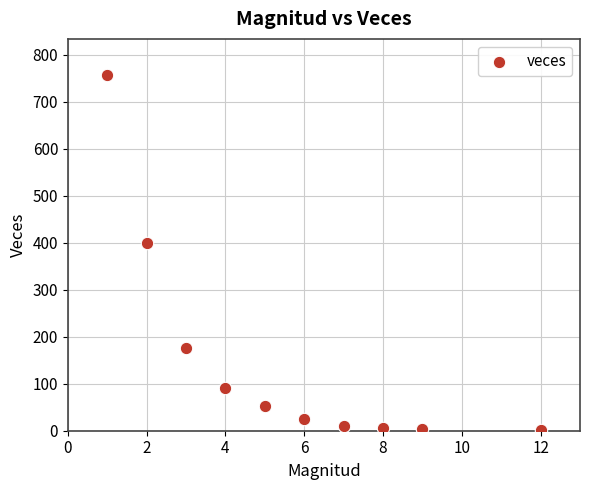

What is the range of Y values (max minus min)?

757